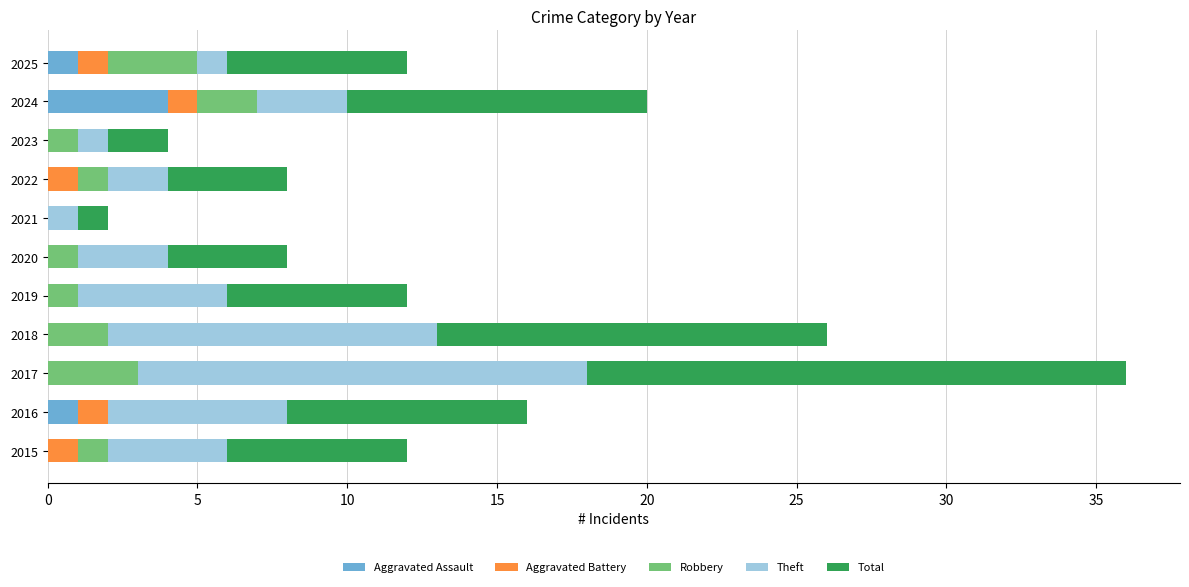

At which category is the sum across all series the highest?

2017